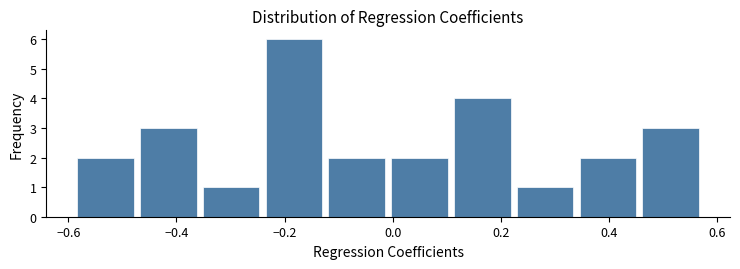

Reading left to right, list every bar in this chart as the range it spans on the x-axis followed by its height. Neither the bar edges nor the heights are printed on the chart, so give them approximately, as read against the axes.

-0.58 to -0.48: 2
-0.48 to -0.36: 3
-0.36 to -0.24: 1
-0.24 to -0.12: 6
-0.12 to 0.00: 2
0.00 to 0.10: 2
0.10 to 0.22: 4
0.22 to 0.34: 1
0.34 to 0.46: 2
0.46 to 0.58: 3